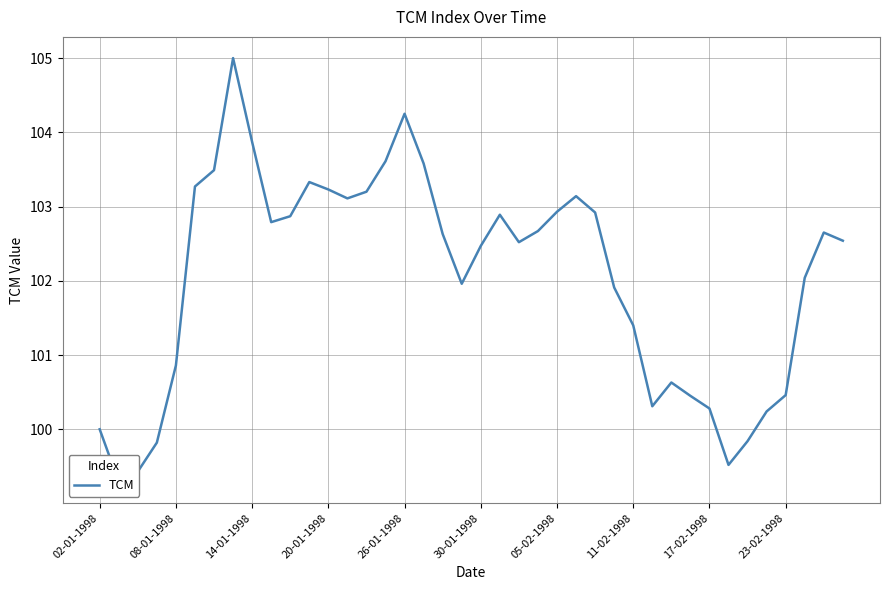

How many values are below 102?

16